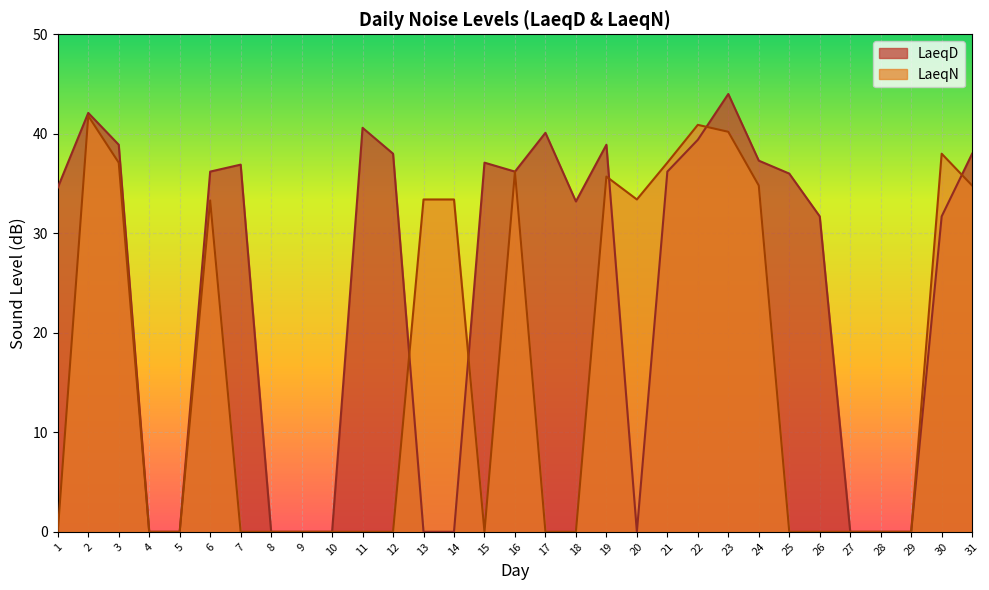

Is the value of LaeqN at 18 greater than the value of LaeqD at 11?

No